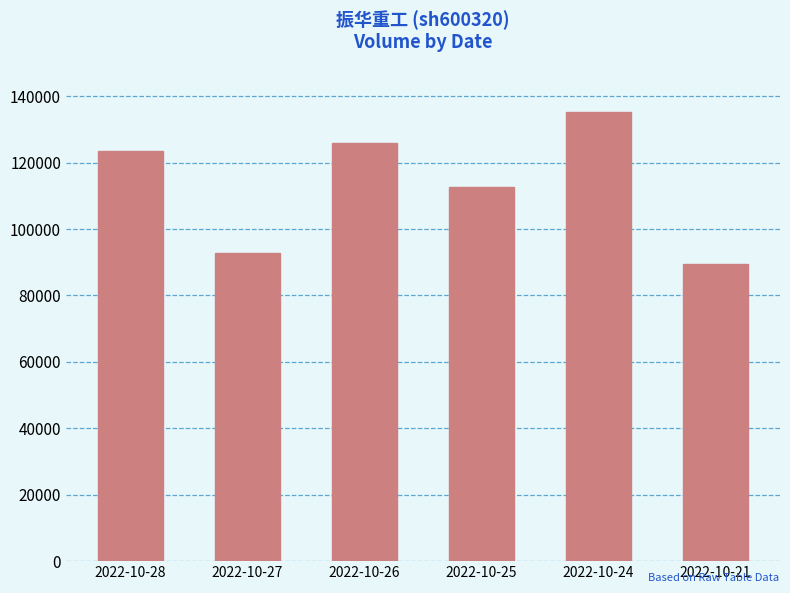

Where is the data nearest to the value 112270?

2022-10-25